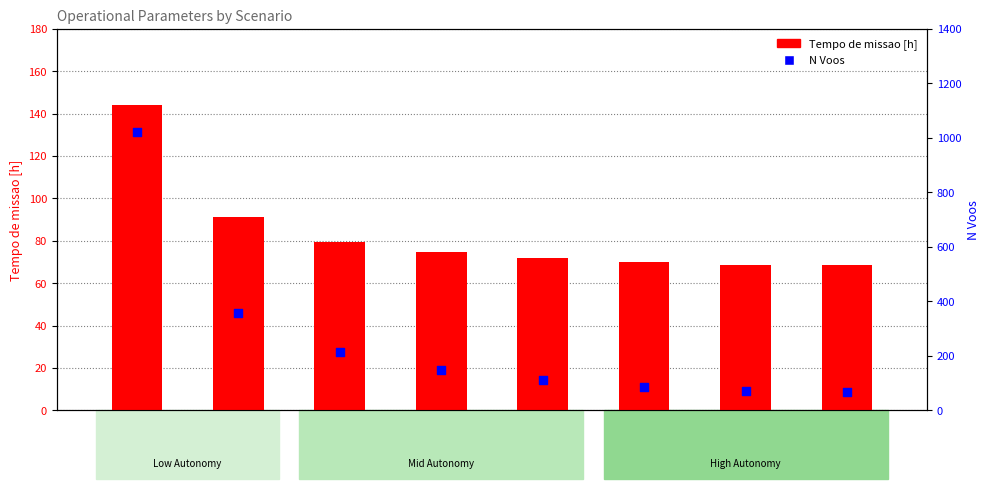

Which series contains the lowest Y value?

N Voos